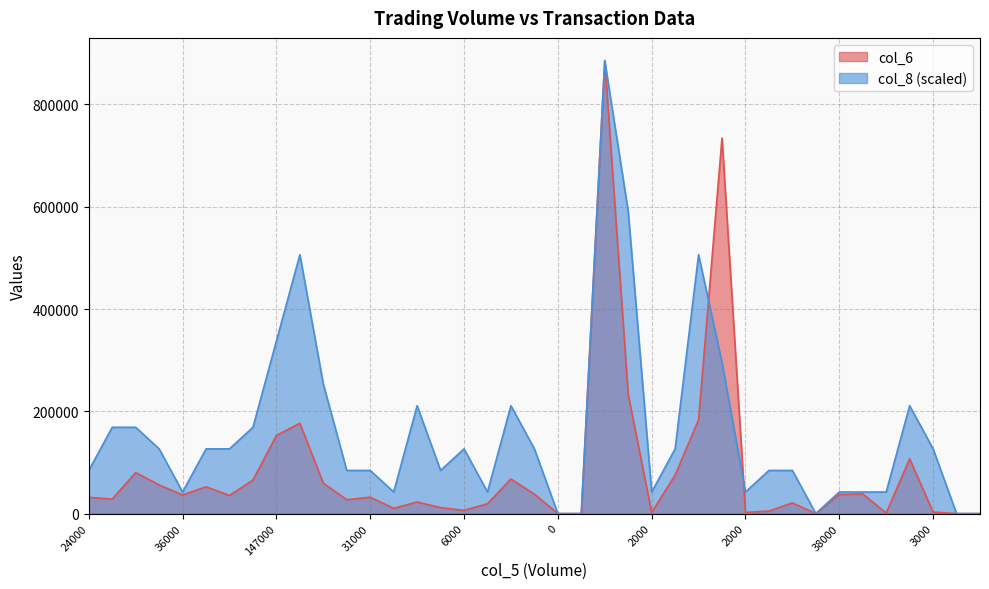

How many lines are shown in the chart?

2